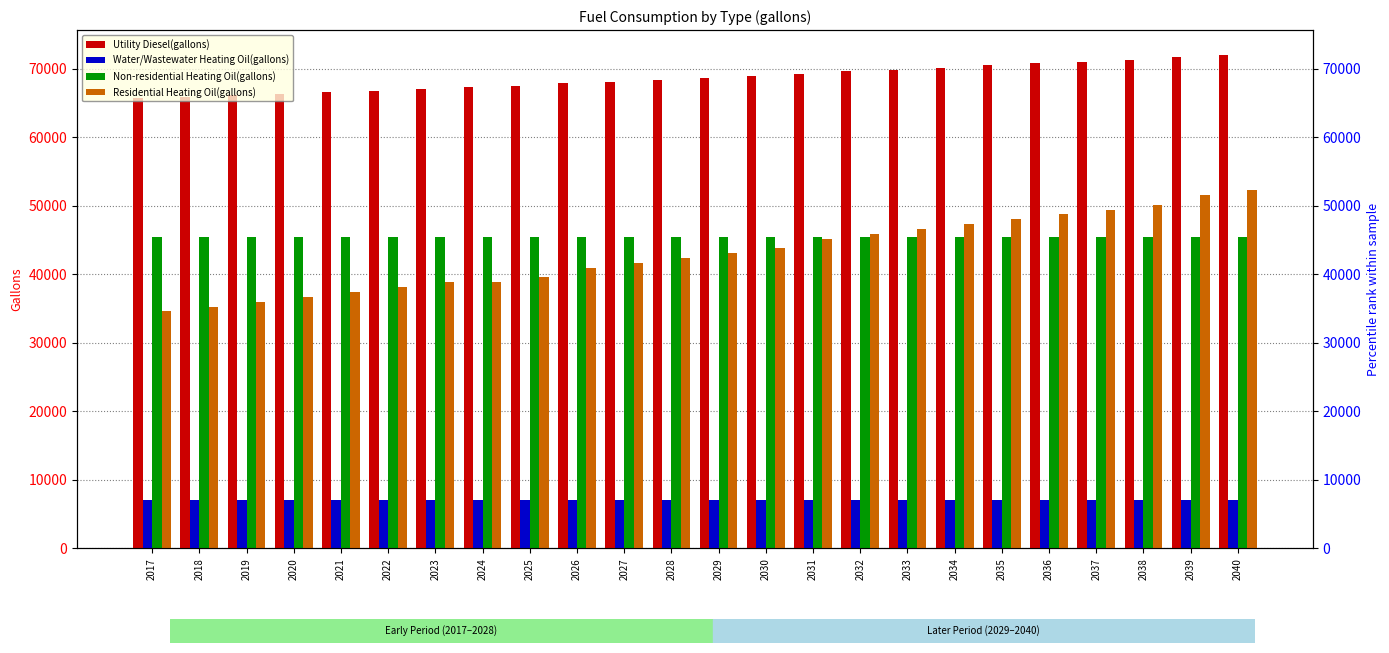

Which has a higher value, 2029 or 2023?

2029